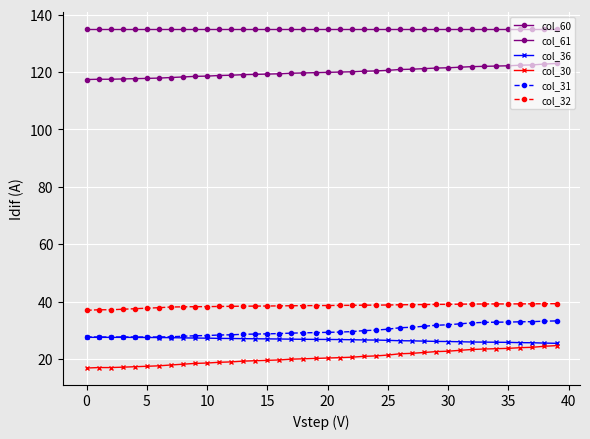

What is the maximum value for col_36?

27.5